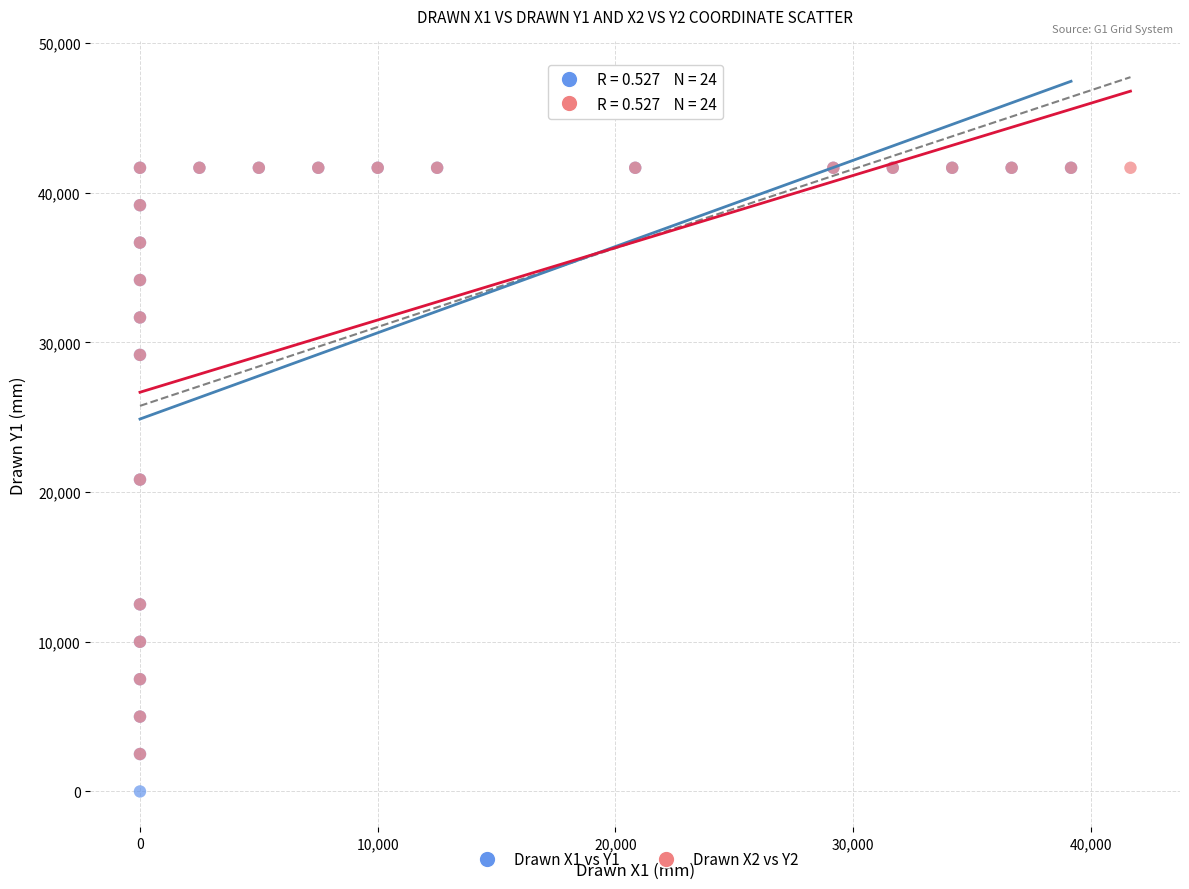

Which series has the widest spread of Y values?

Drawn X1 vs Y1